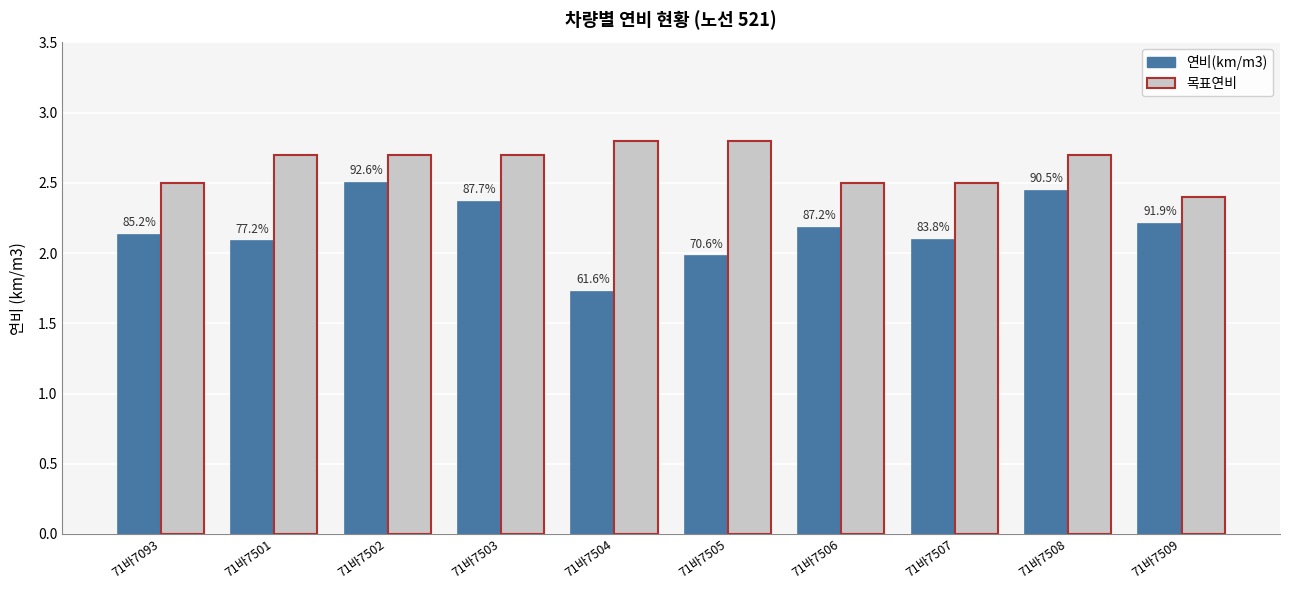

How many bars are there in total?

20